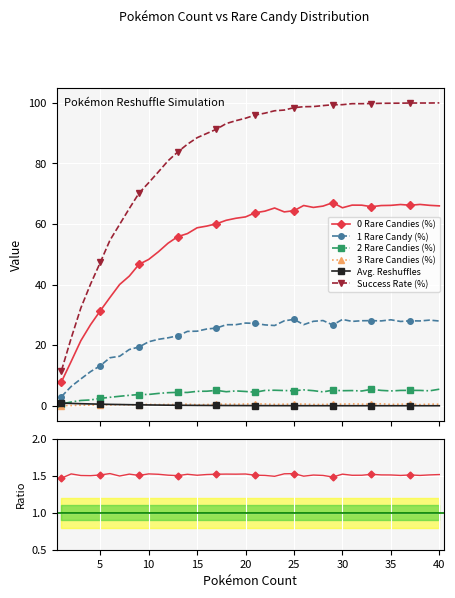

What is the lowest value of the Success Rate (%) series?

11.6